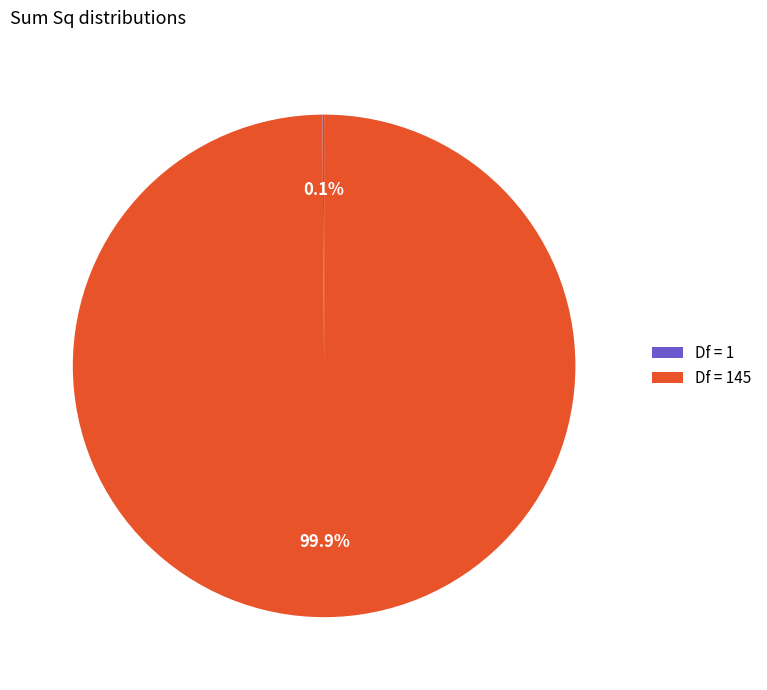

Is there a majority slice in this chart?

Yes